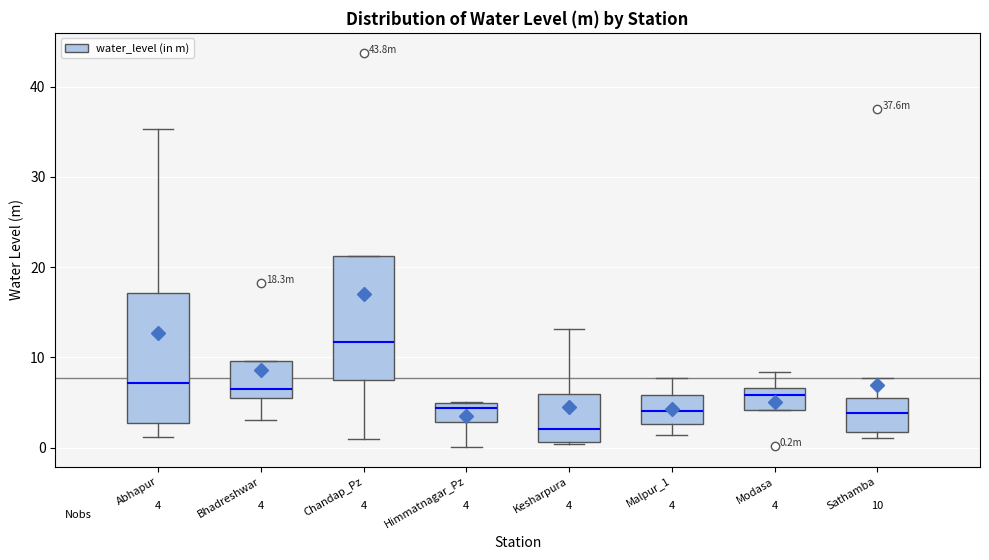

Which box's median line is the highest?

Chandap_Pz